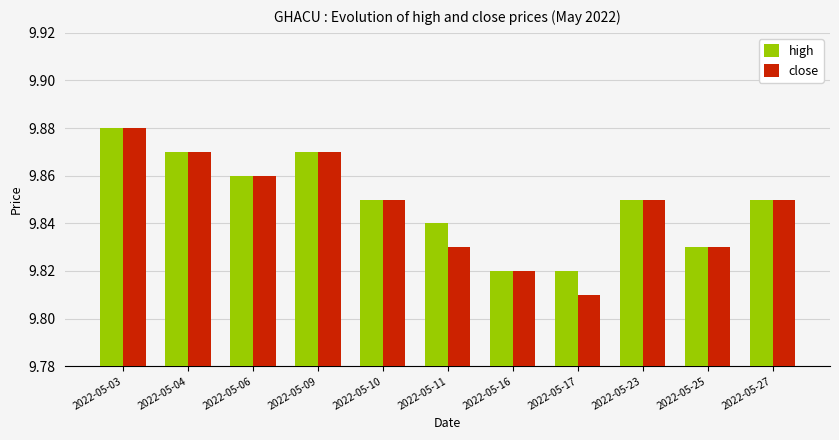

What is the difference between the maximum and minimum values in the close series?

0.1